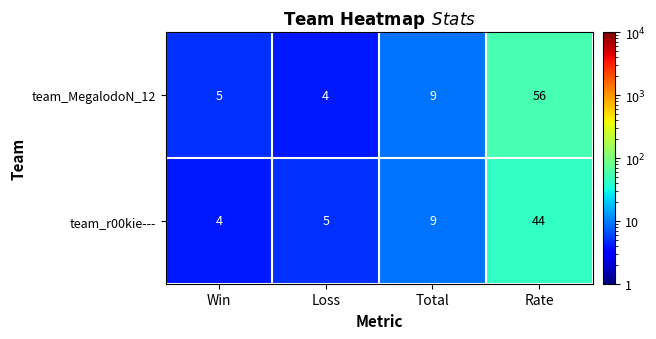

At which label is team_r00kie--- closest to 24?

Total